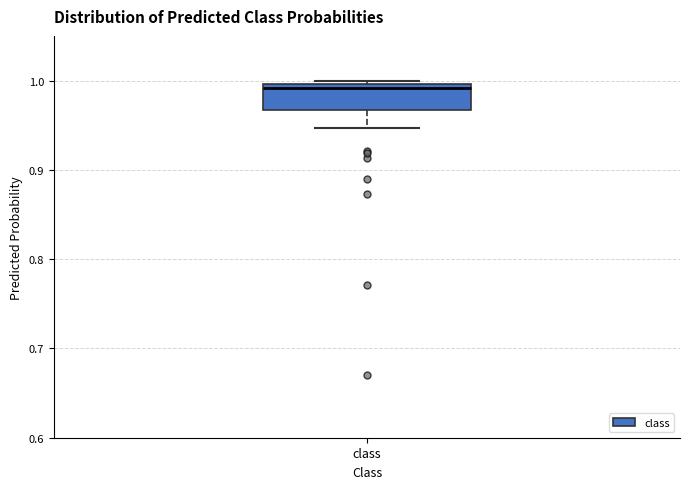

Where is the upper edge of the box for class on the y-axis? The values are not printed on the chart, so give them approximately, as read against the axis.

1.00